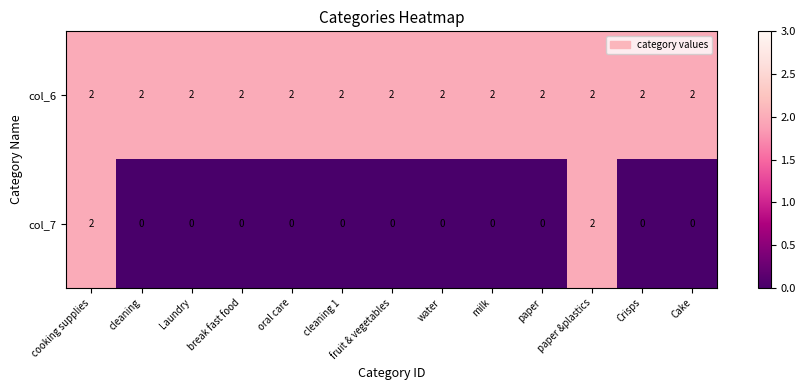

Count the col_7 values in the range 0 to 1.

11